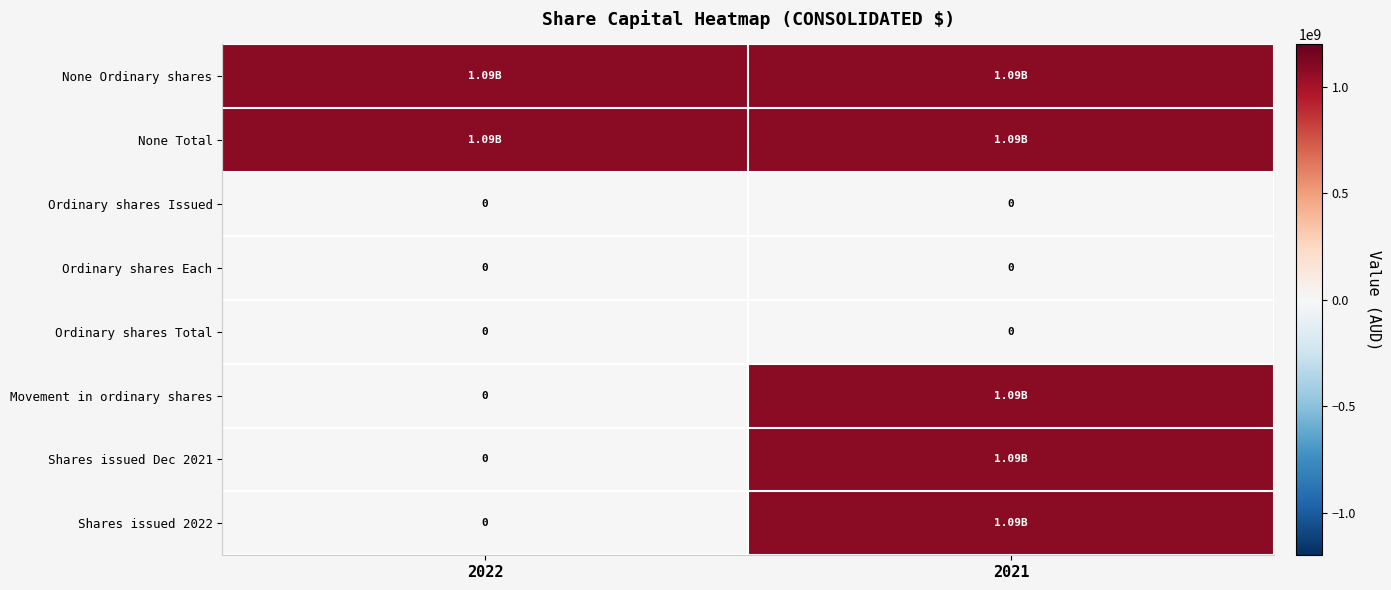

Rank the series by their maximum value, from highest to lowest.

None Ordinary shares, None Total, Movement in ordinary shares, Shares issued Dec 2021, Shares issued 2022, Ordinary shares Issued, Ordinary shares Each, Ordinary shares Total